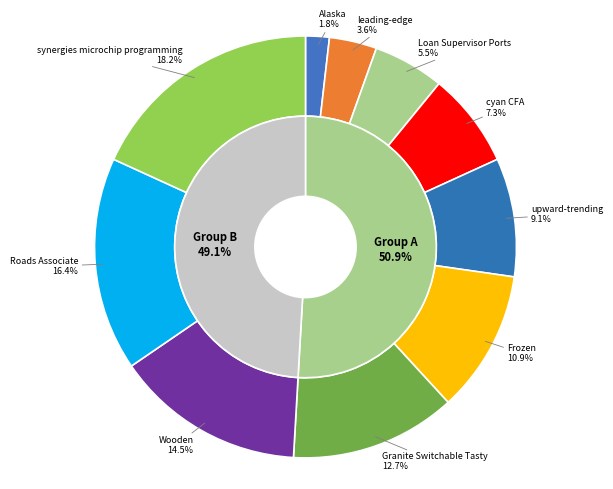

To the nearest percent, what is the average slice percentage?

10%